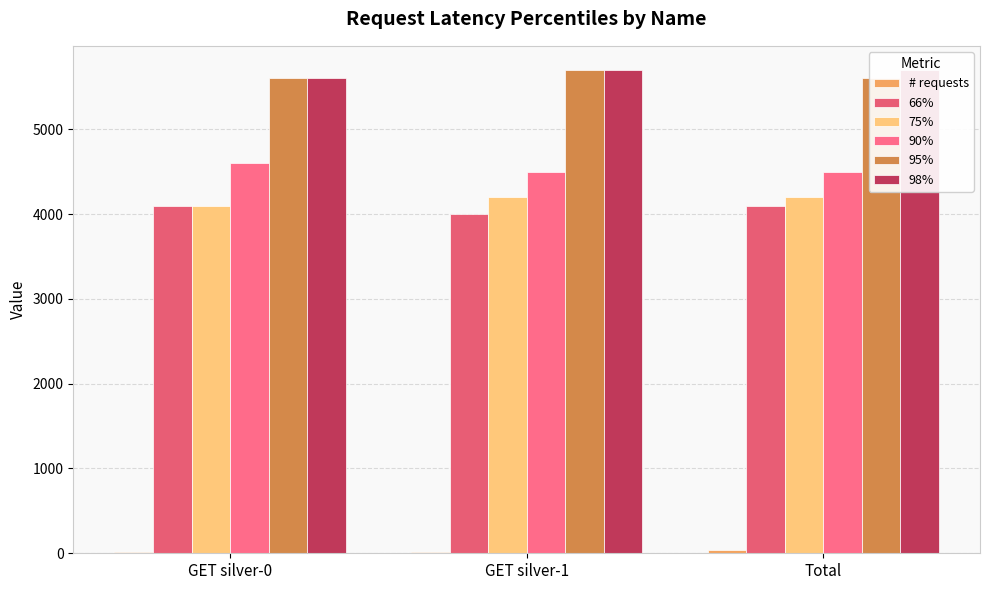

List the series in order of their peak value, highest first.

95%, 98%, 90%, 75%, 66%, # requests